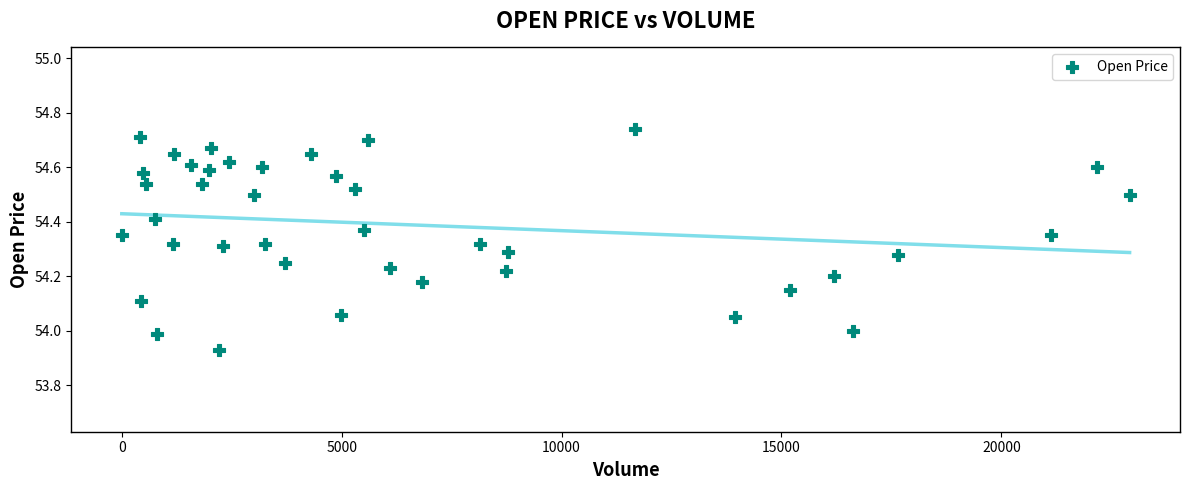

What is the range of X values (max minus min)?

22917.0